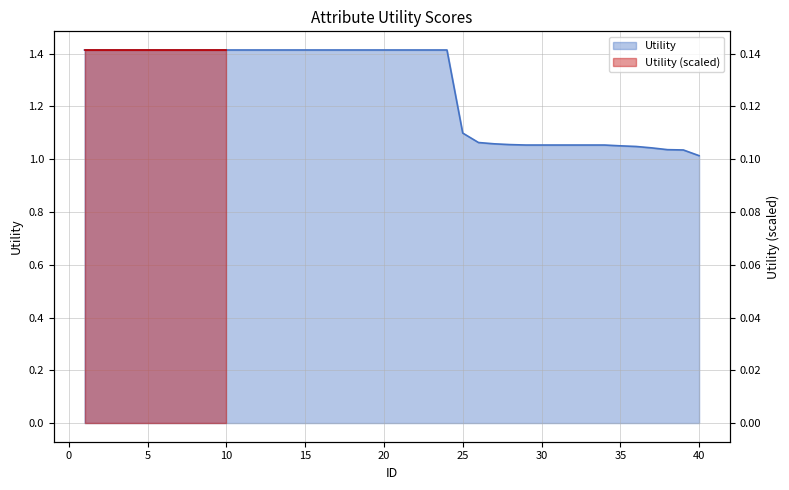

Reading left to right, transcribe all the data shown in this chart.

1.4	1.4	1.4	1.4	1.4	1.4	1.4	1.4	1.4	1.4	1.4	1.4	1.4	1.4	1.4	1.4	1.4	1.4	1.4	1.4	1.4	1.4	1.4	1.4	1.1	1.1	1.1	1.1	1.1	1.1	1.1	1.1	1.1	1.1	1.1	1.0	1.0	1.0	1.0	1.0